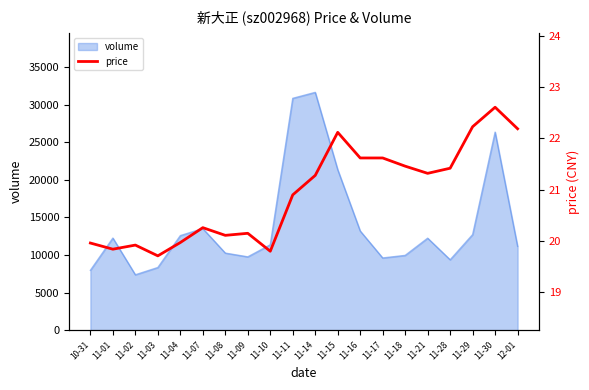

List the labels in order of value, largest first.

11-30, 11-29, 12-01, 11-15, 11-16, 11-17, 11-18, 11-28, 11-21, 11-14, 11-11, 11-07, 11-09, 11-08, 11-04, 10-31, 11-02, 11-01, 11-10, 11-03